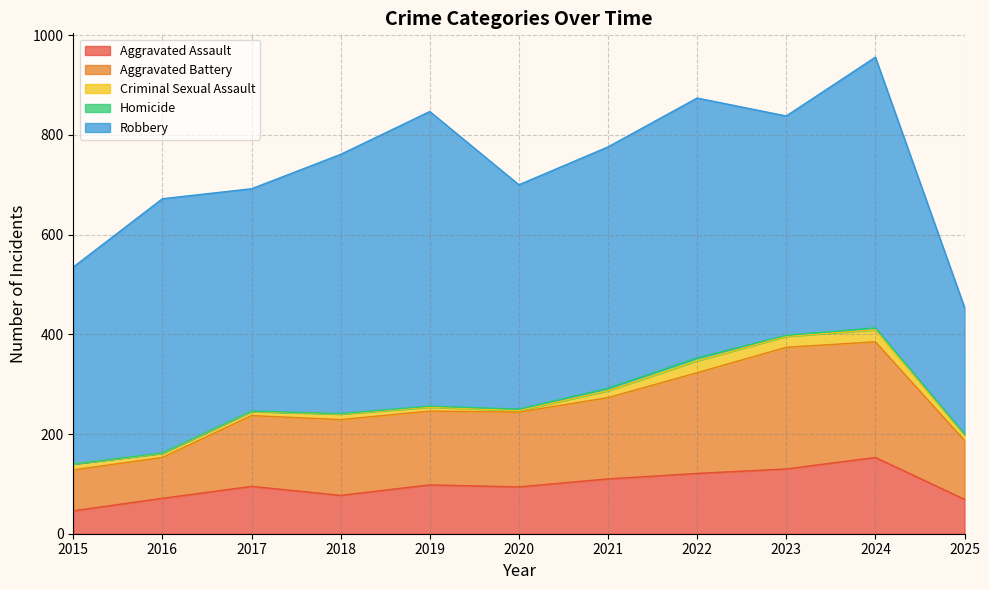

At which category does the chart reach its minimum across all series?

2015